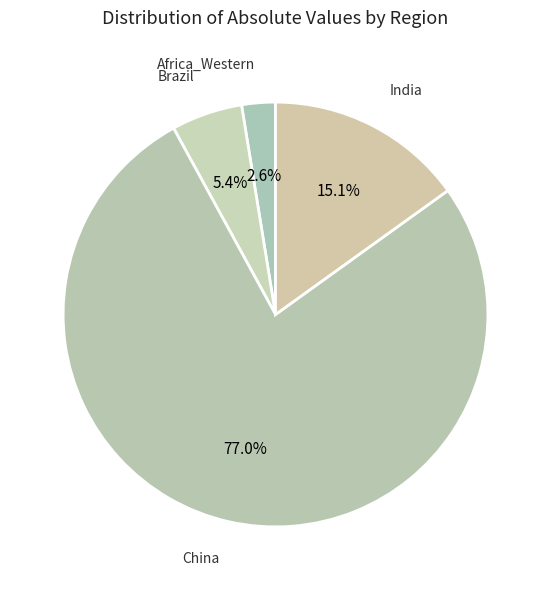

What is the largest slice in the pie chart?

China